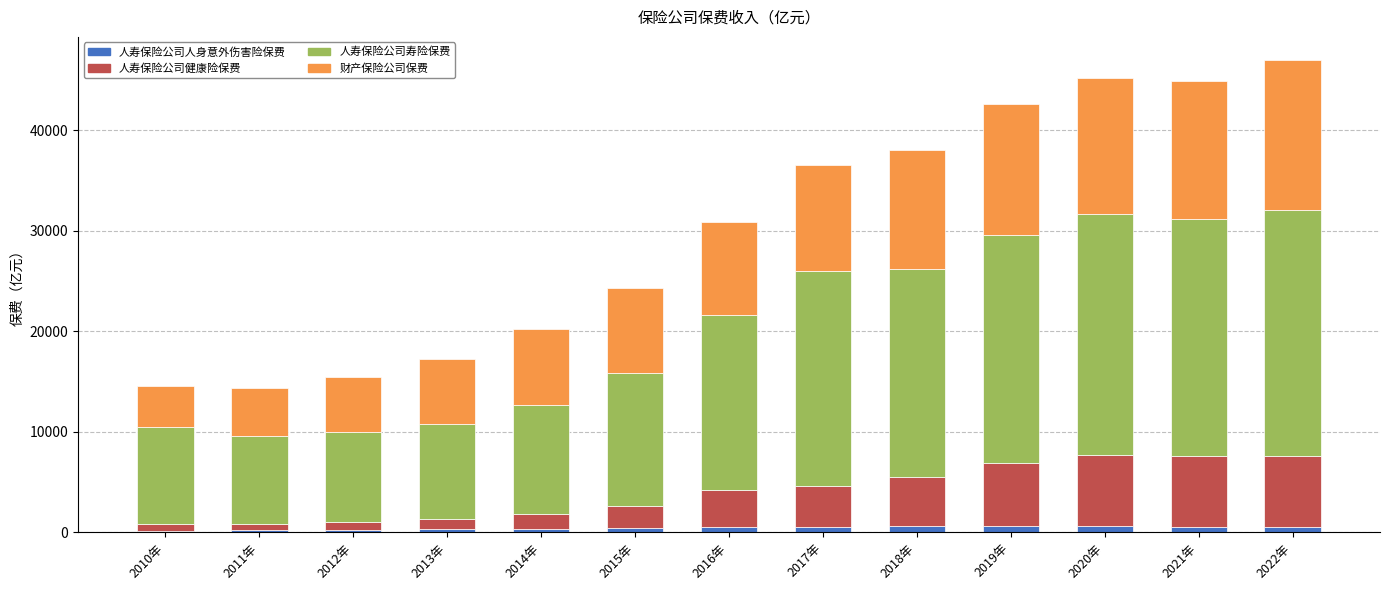

The value of 人寿保险公司健康险保费 at 2010年 is 631.7. True or false?

True